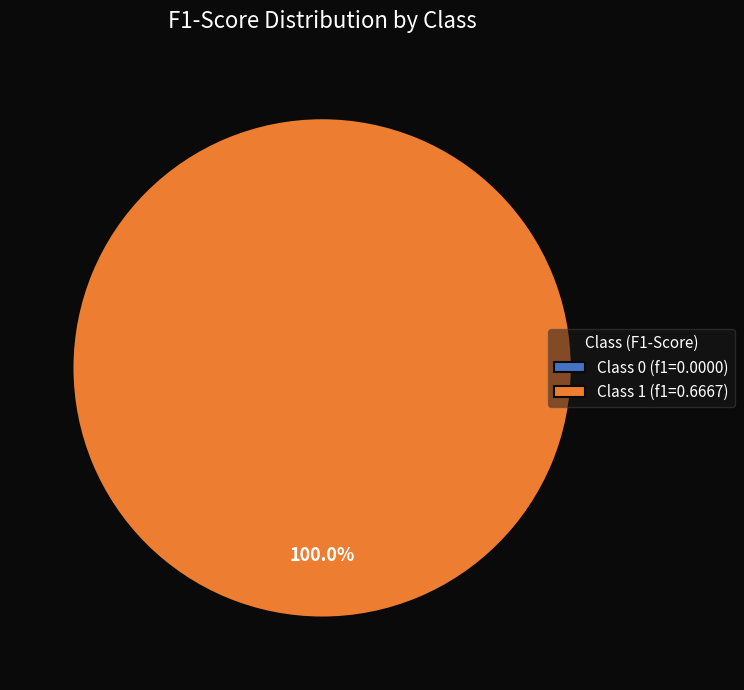

How much of the chart is everything except 0?

100.0%